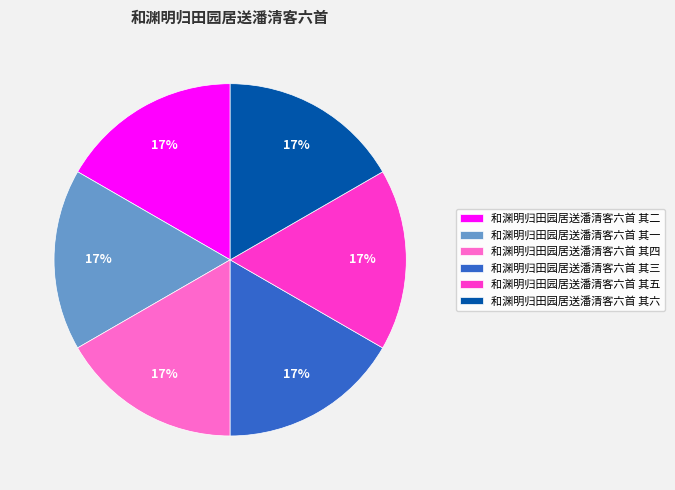

Is it true that 和渊明归田园居送潘清客六首 其六 is 8% of the pie?

False